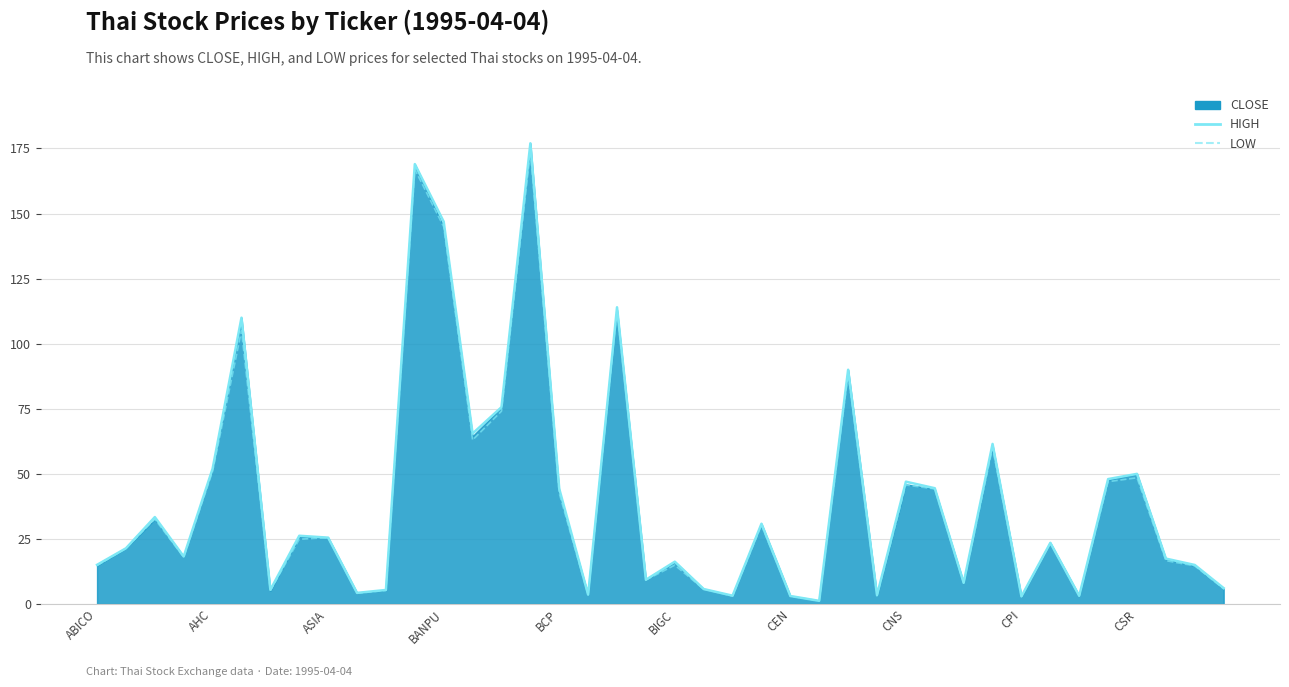

True or false: LOW has a value of 14.6 at 38.

True